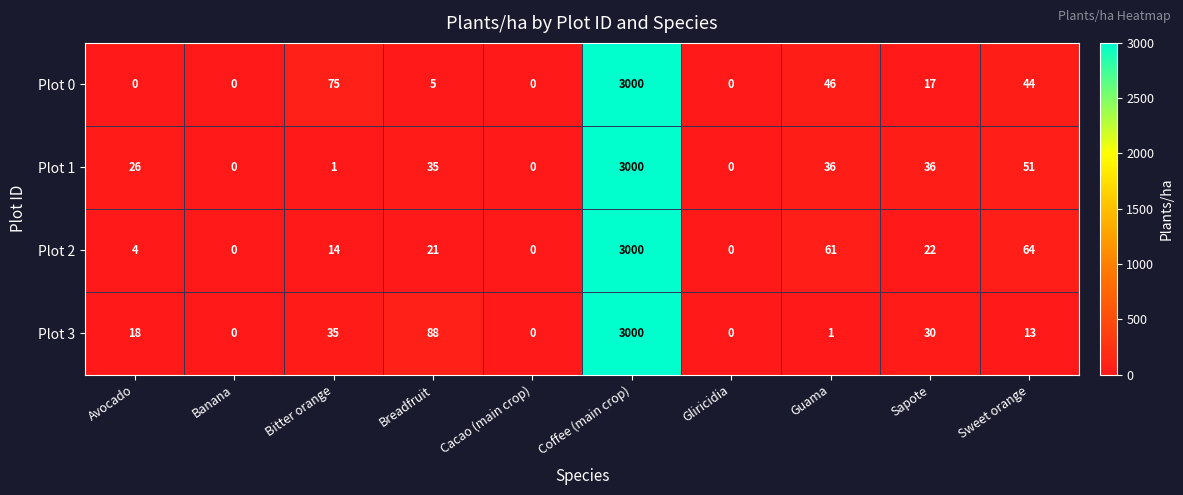

At Avocado, list the series in order from largest to smallest.

Plot 1, Plot 3, Plot 2, Plot 0